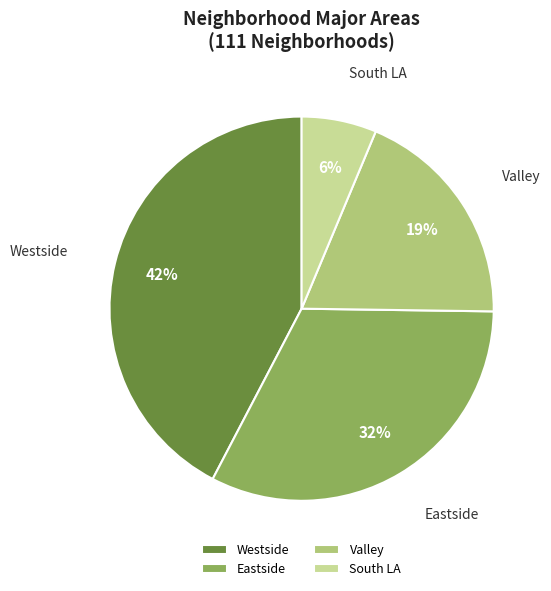

How many segments does this pie chart have?

4